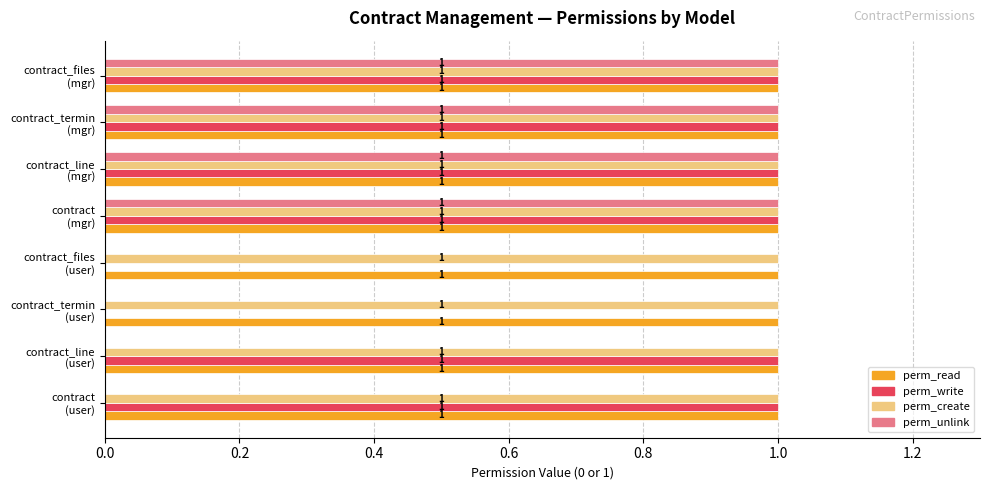

How many perm_write values are between 1 and 2?

6